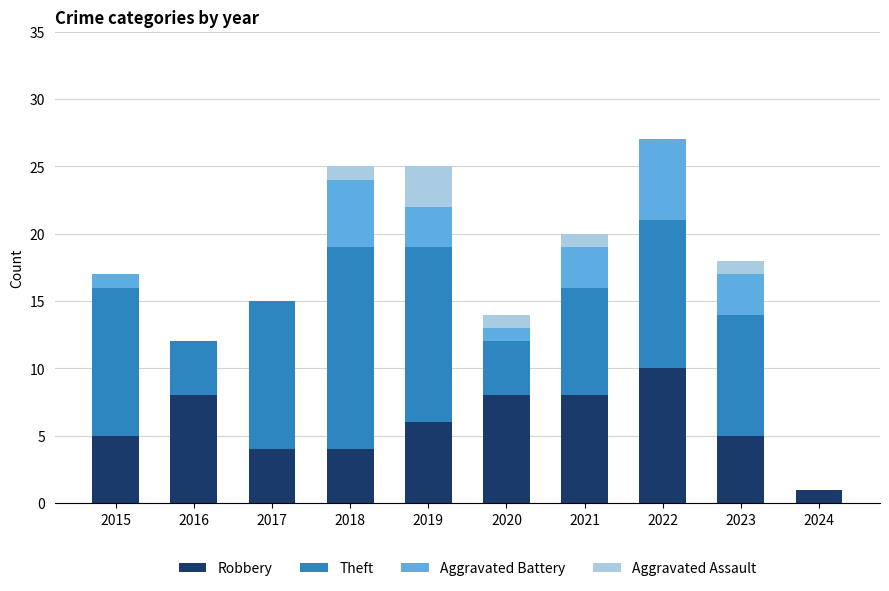

Read the Robbery value at 2021.

8